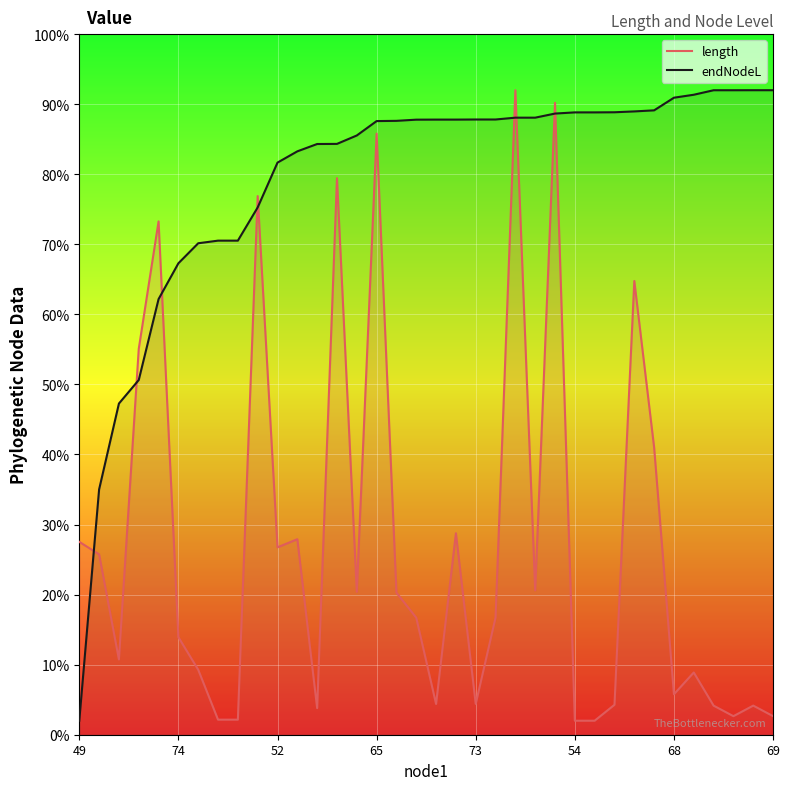

Rank the series at 29 from highest to lowest value.

endNodeL, length